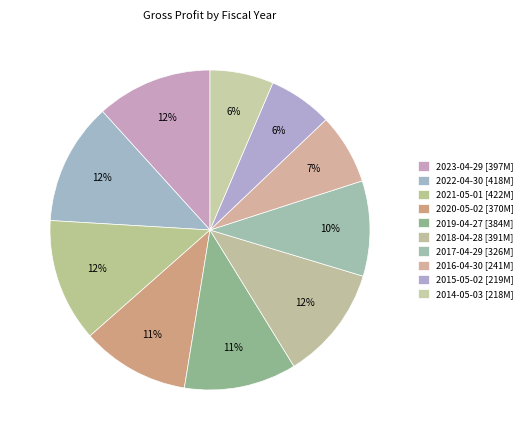

How many segments does this pie chart have?

10